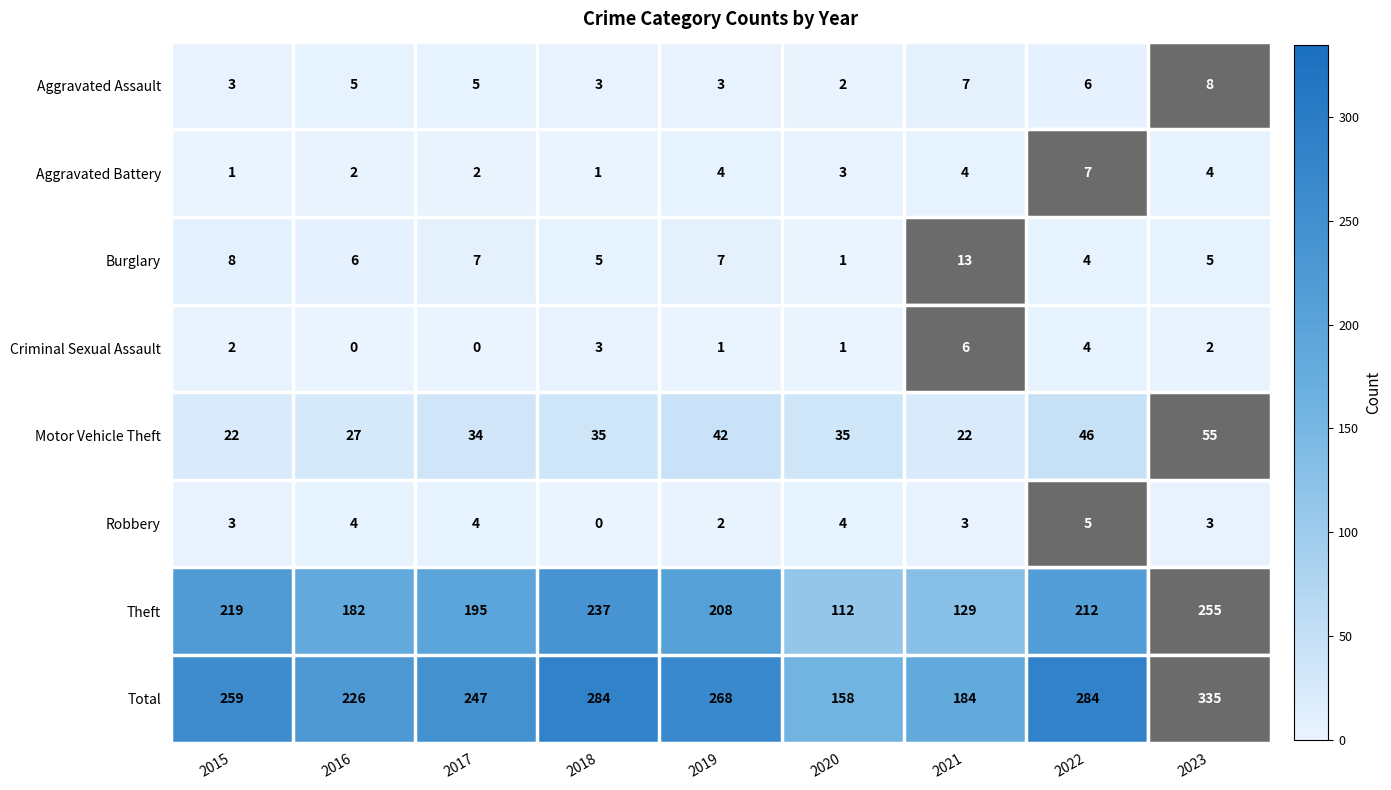

Which label corresponds to the largest value in the chart?

2023